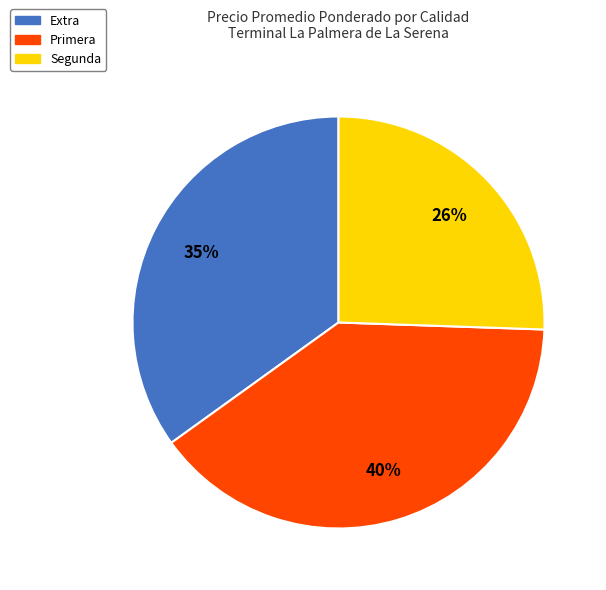

To the nearest percent, what is the difference between the largest and smallest slice percentages?

14%